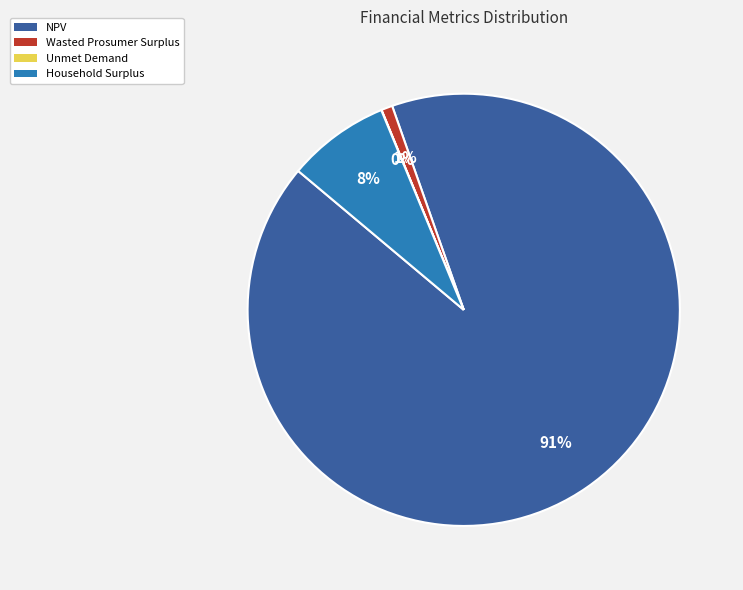

What is the majority slice?

NPV